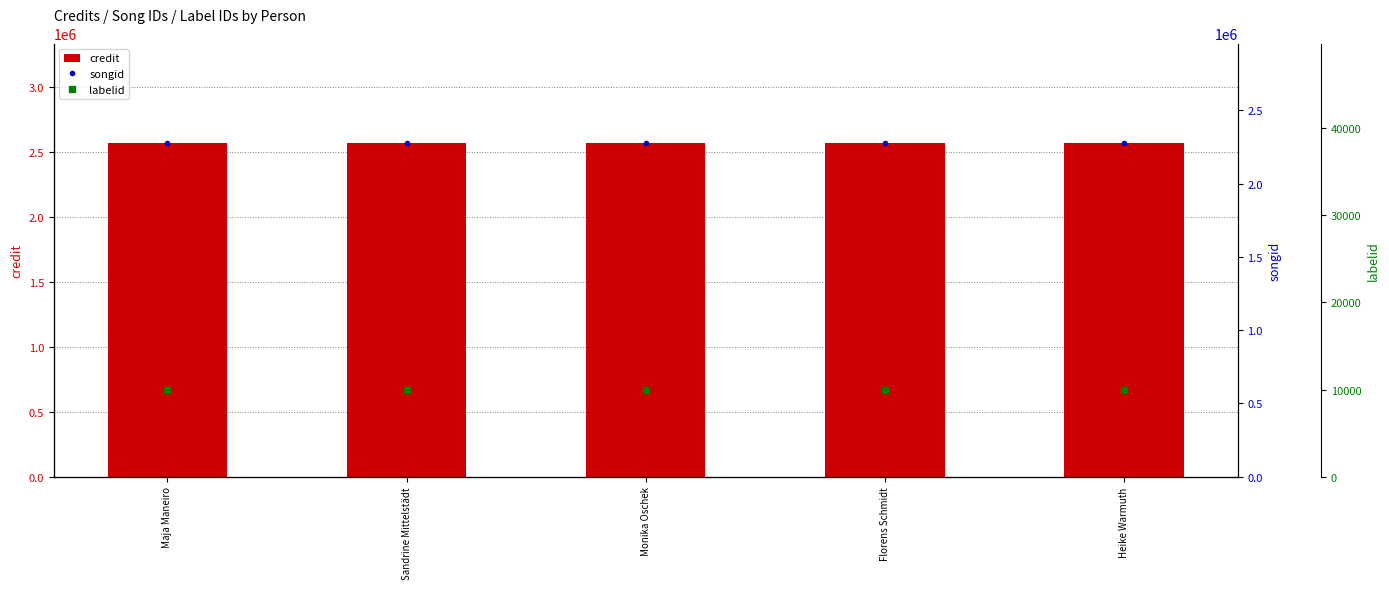

At which category is the sum across all series the highest?

Maja Maneiro